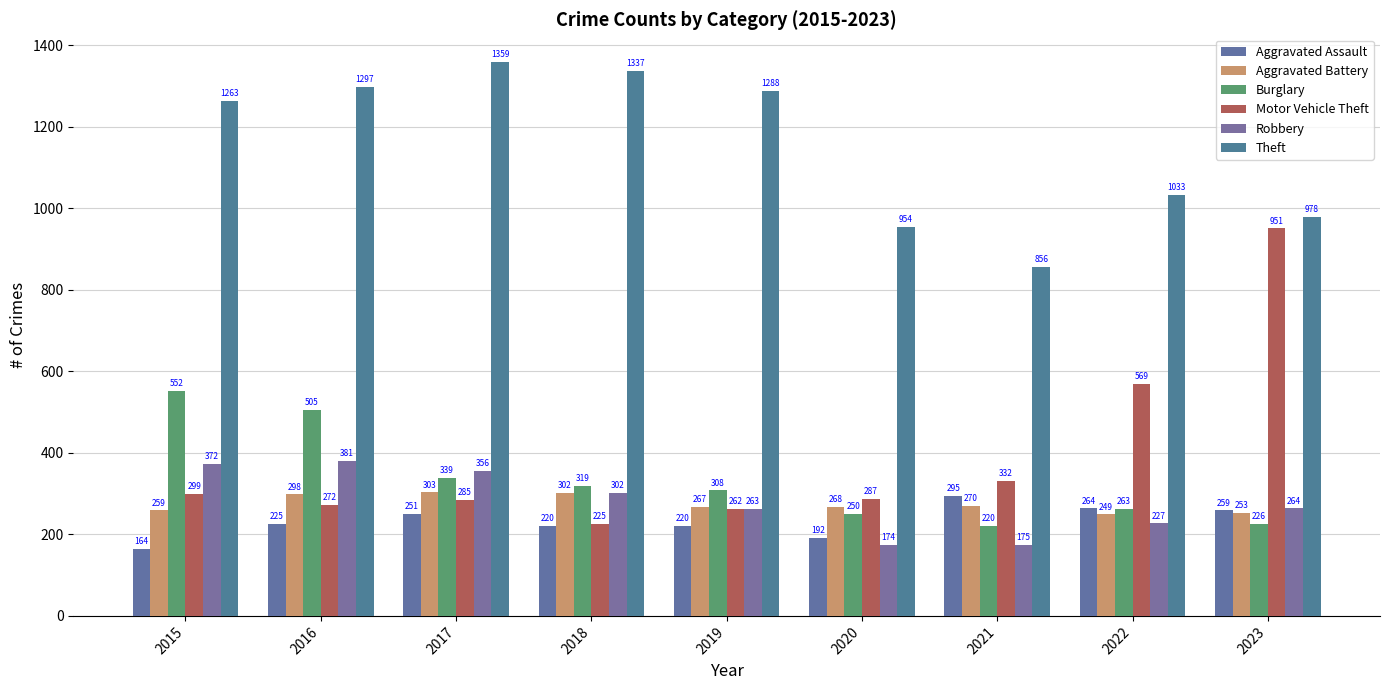

How many distinct data groups are displayed?

6